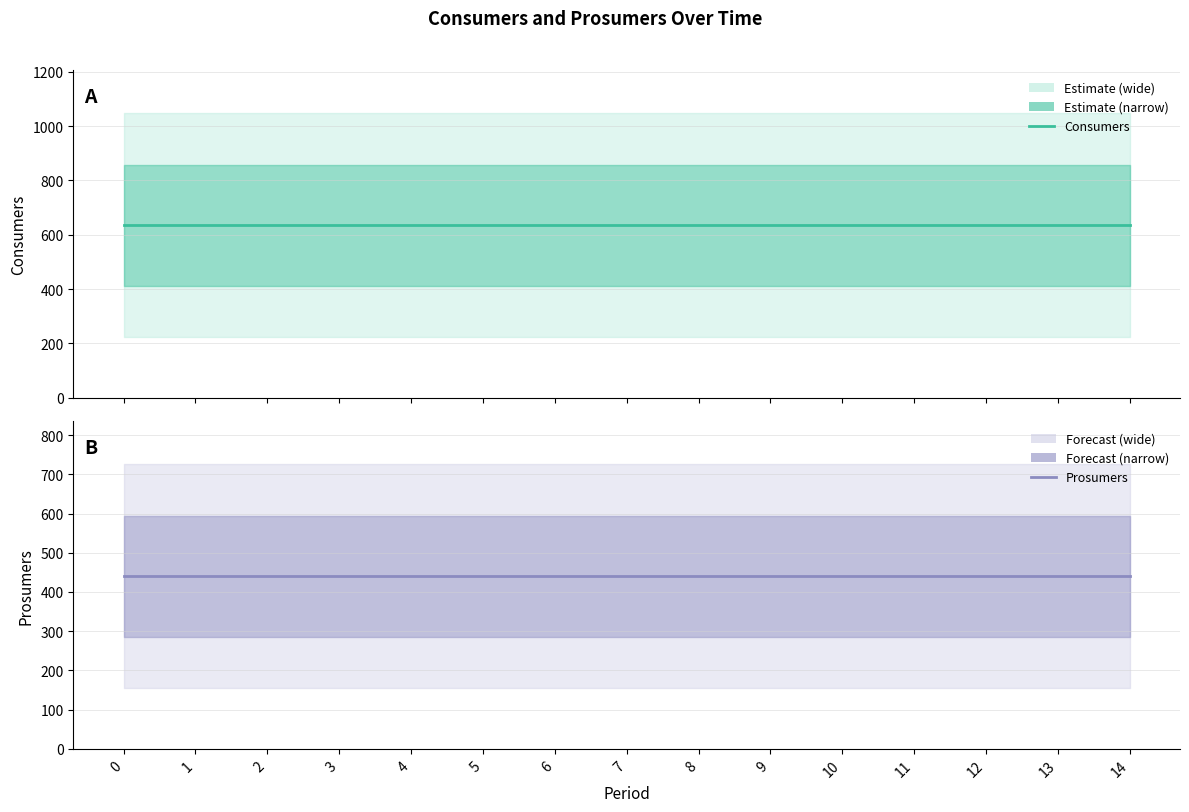

Is it true that Prosumers equals 440 at 9?

True